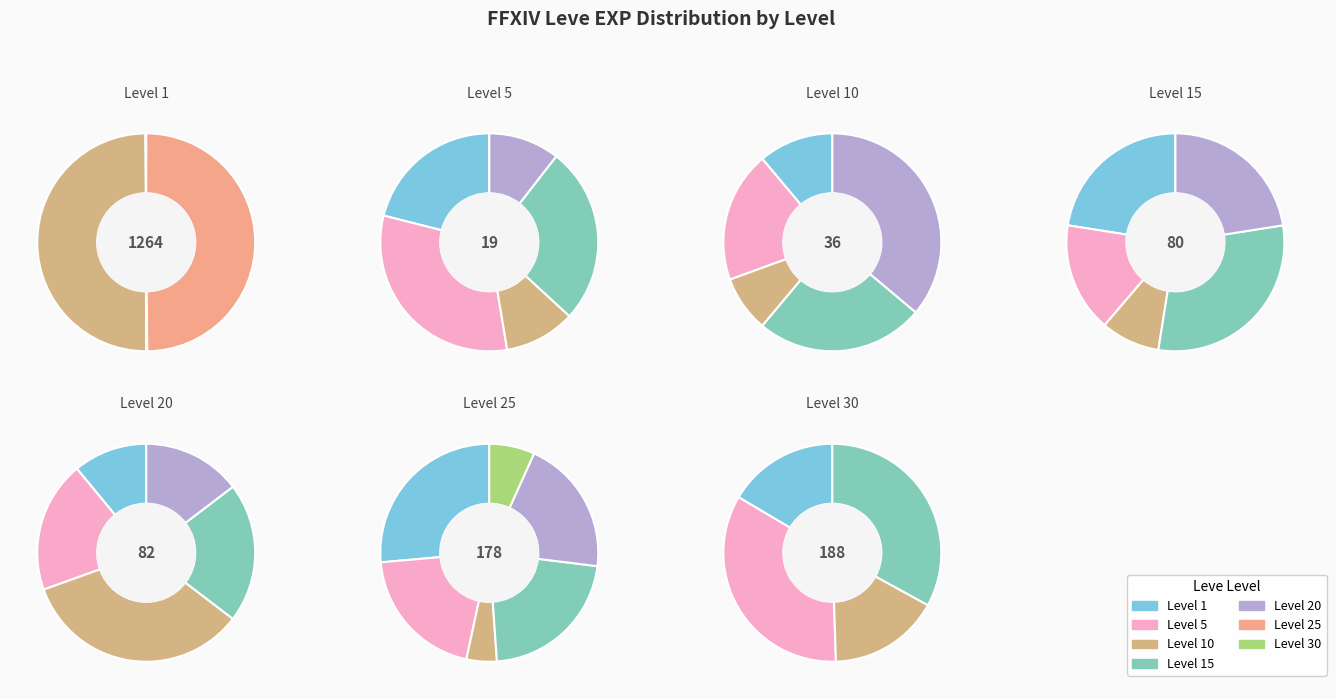

How many slices are in this pie chart?

7